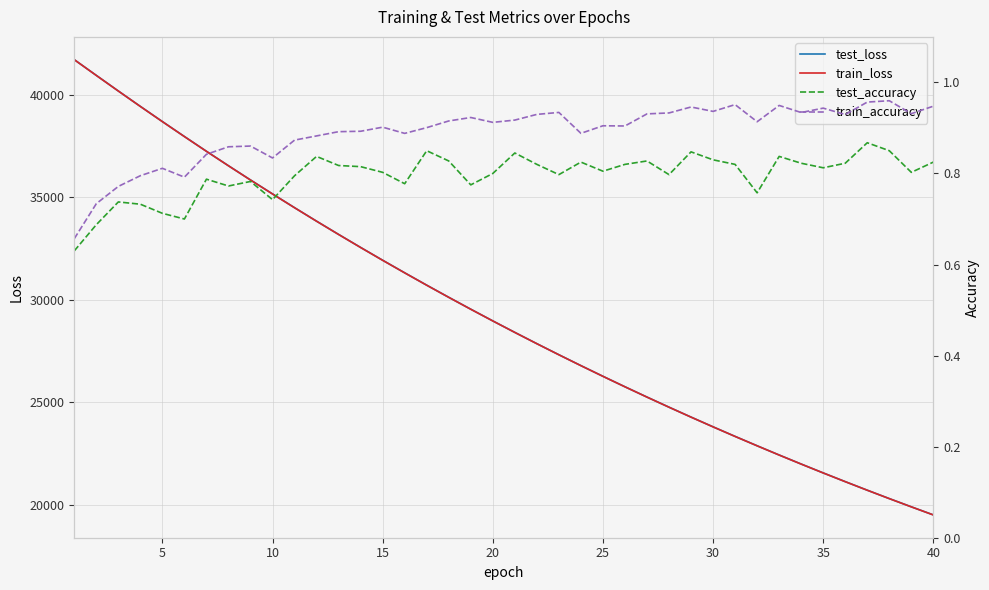

What is the value of the test_loss point at the 4th from the left?

39430.8